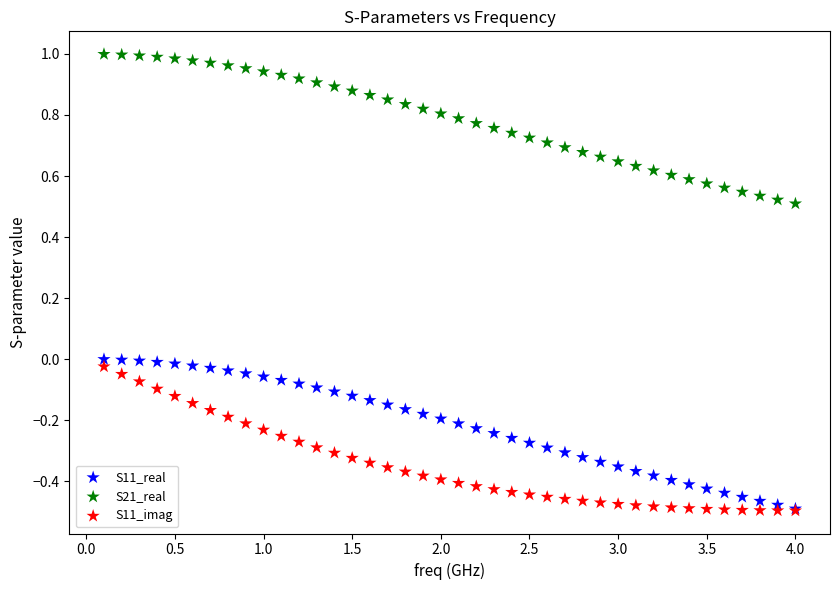

Which series has the widest spread of Y values?

S21_real